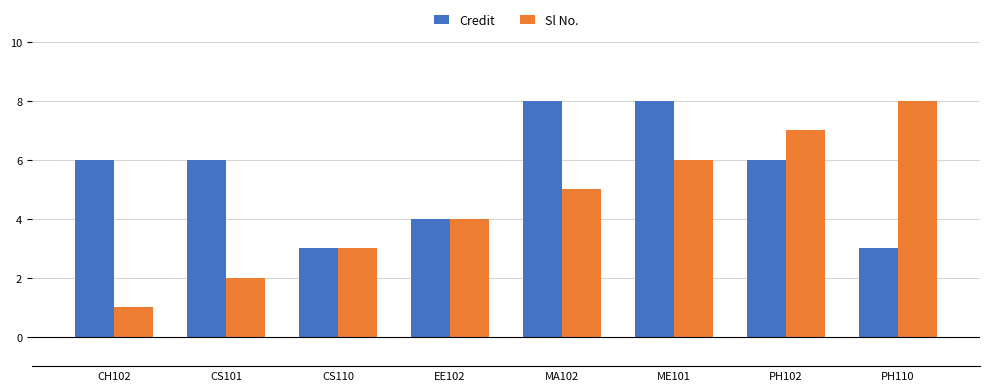

Count the Sl No. values in the range 3 to 7.

5